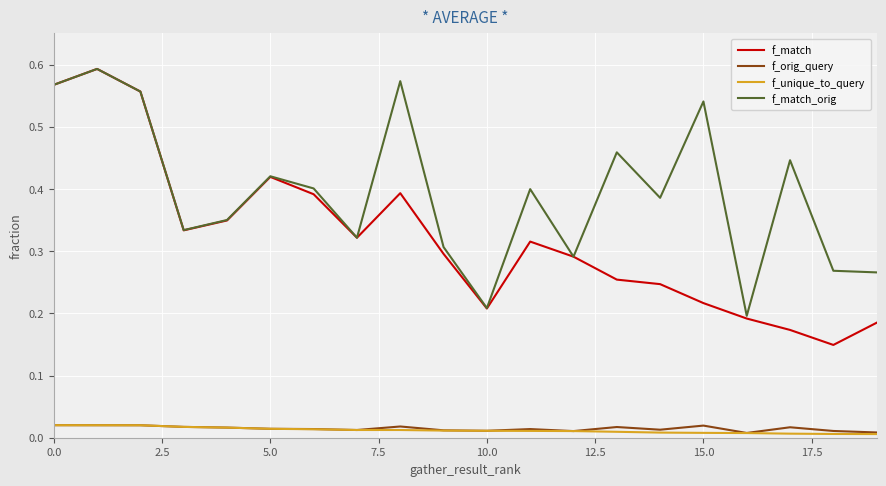

True or false: f_match and f_orig_query intersect in this chart.

False